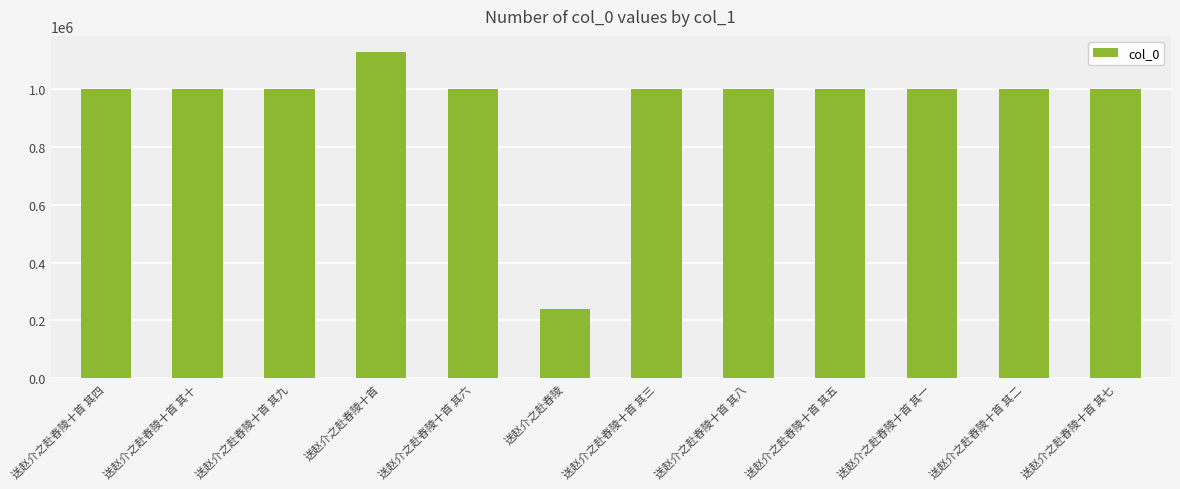

True or false: the data shows 1740297 at 送赵介之赴舂陵十首 其五.

False